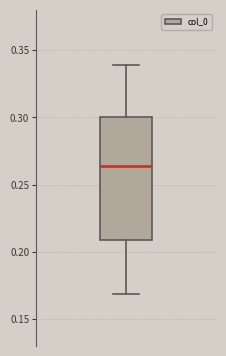

Transcribe this box plot: give where the median line is, the range the box spans, and where the two whiskers end, as read against the y-axis. The values are not printed on the chart, so give them approximately, as read against the axis.

median 0.265, box 0.210 to 0.300, whiskers 0.170 to 0.340